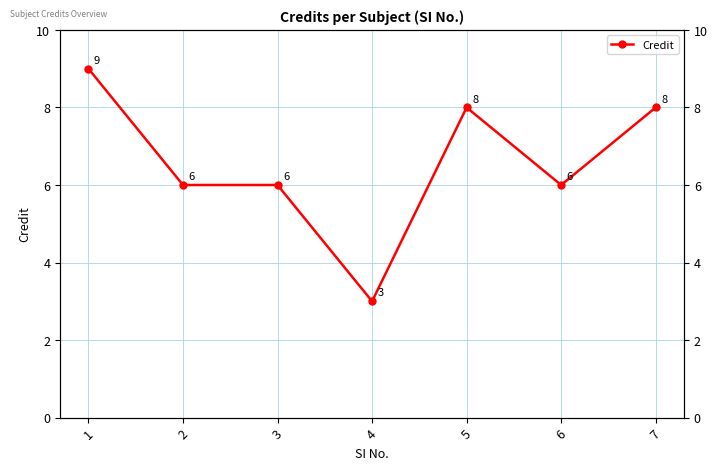

True or false: the data has more than 0 interior local peaks.

True